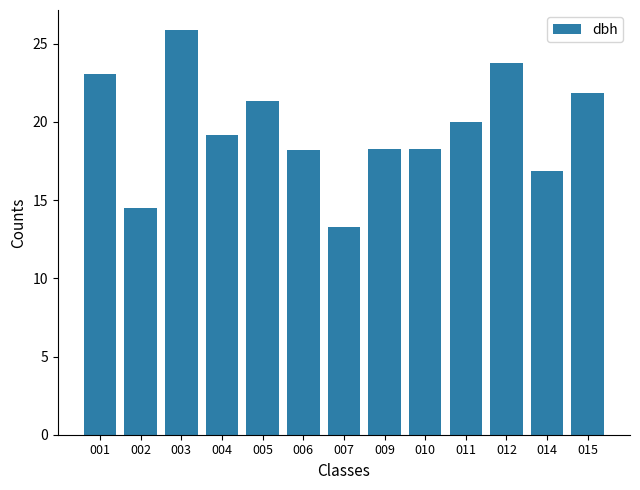

At which label does the data first exceed 19?

001